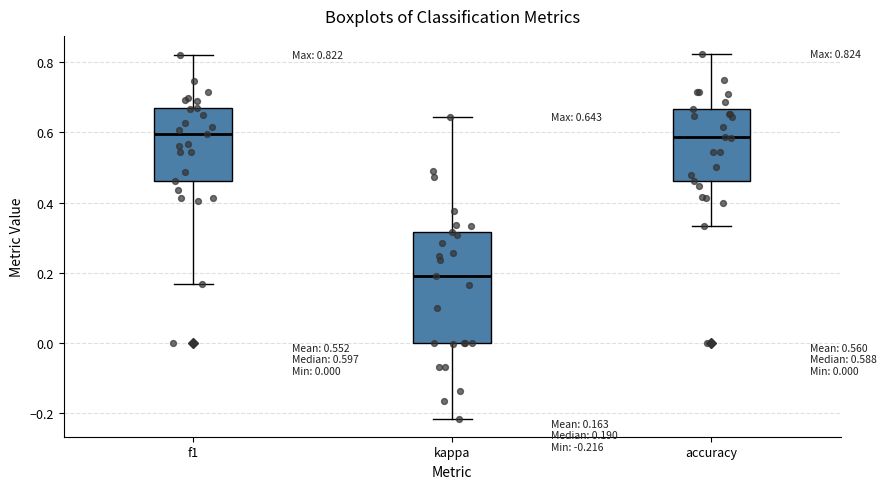

Comparing the boxes themselves (not the whiskers), which one is the tallest?

kappa